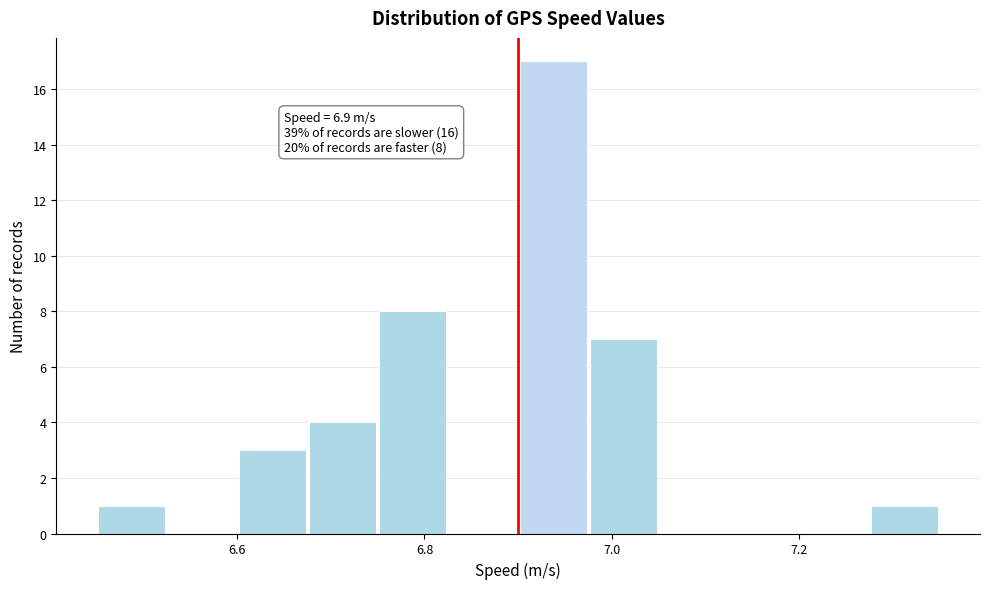

Around what value on the x-axis is the tallest bar? Give the approximate position of its centre, as read against the axis.

6.94